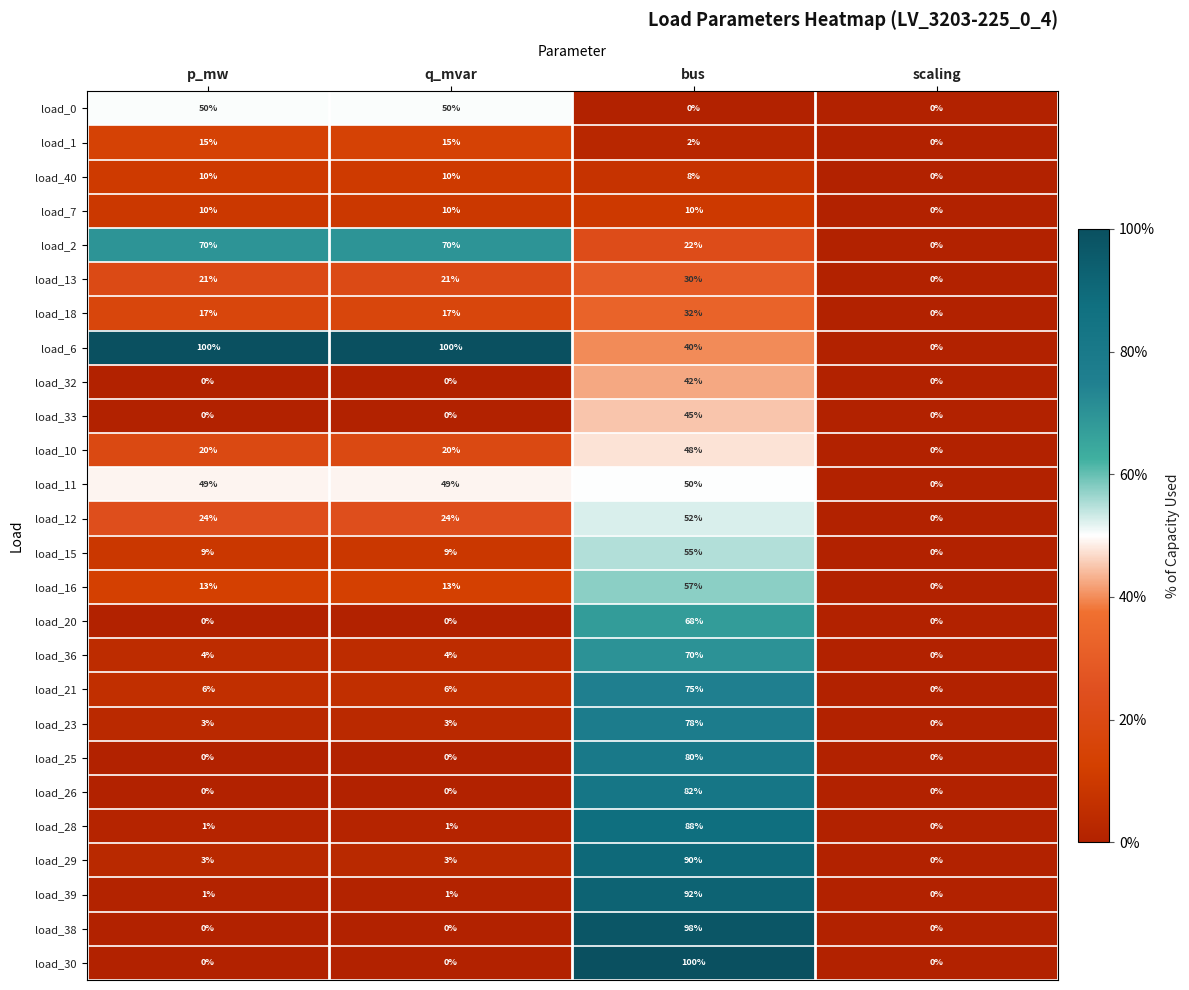

At which category is the sum across all series the highest?

bus